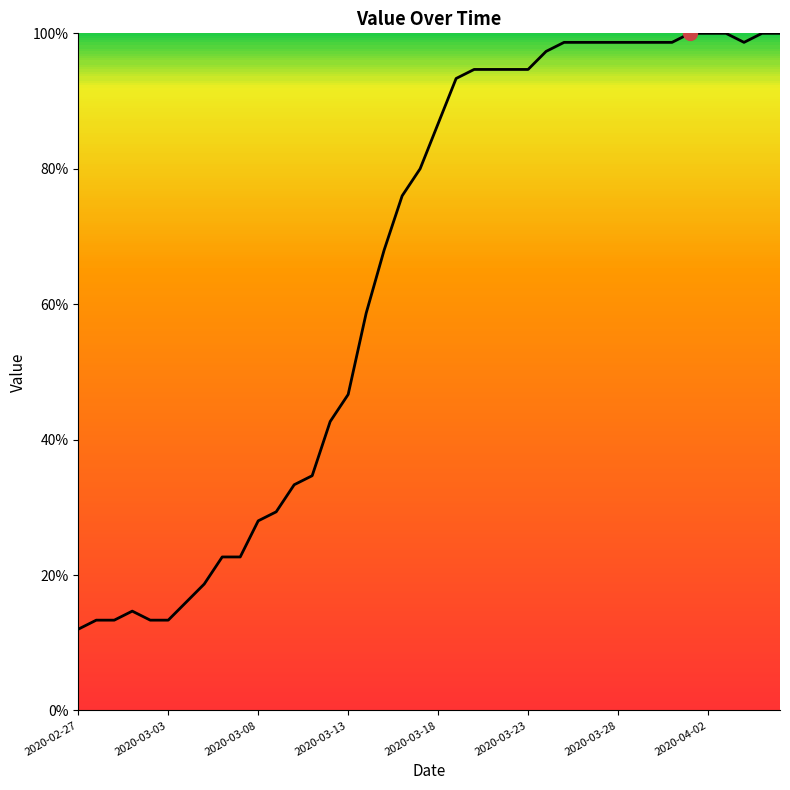

How many lines are shown in the chart?

1